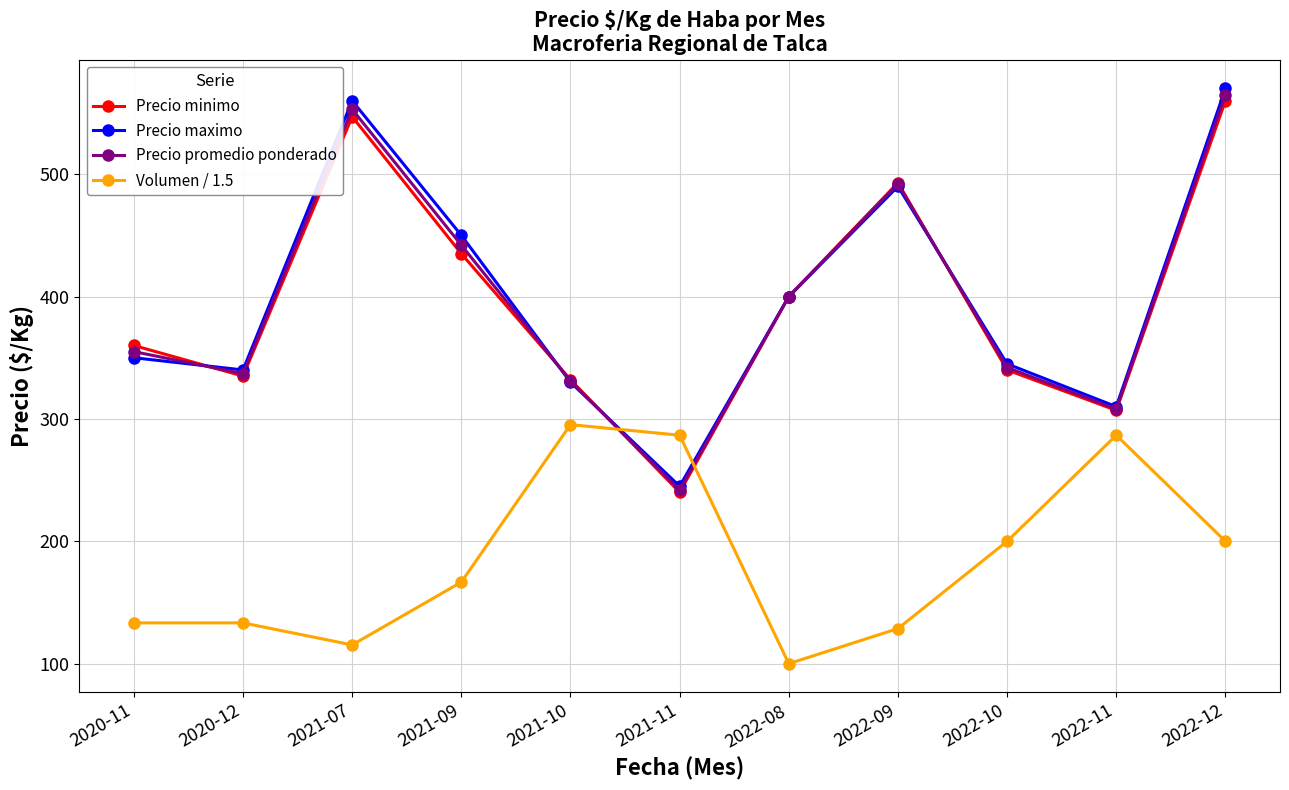

Reading left to right, transcribe all the data shown in this chart.

Precio minimo: 360.0	335.0	547.0	435.0	332.0	240.0	400.0	493.0	340.0	307.0	560.0
Precio maximo: 350.0	340.0	560.0	450.0	330.0	245.0	400.0	490.0	345.0	310.0	570.0
Precio promedio ponderado: 355.0	337.0	553.0	442.0	331.0	242.0	400.0	492.0	342.0	308.0	565.0
Volumen / 1.5: 133.3	133.3	115.3	166.7	295.3	286.7	100.0	128.7	200.0	286.7	200.0